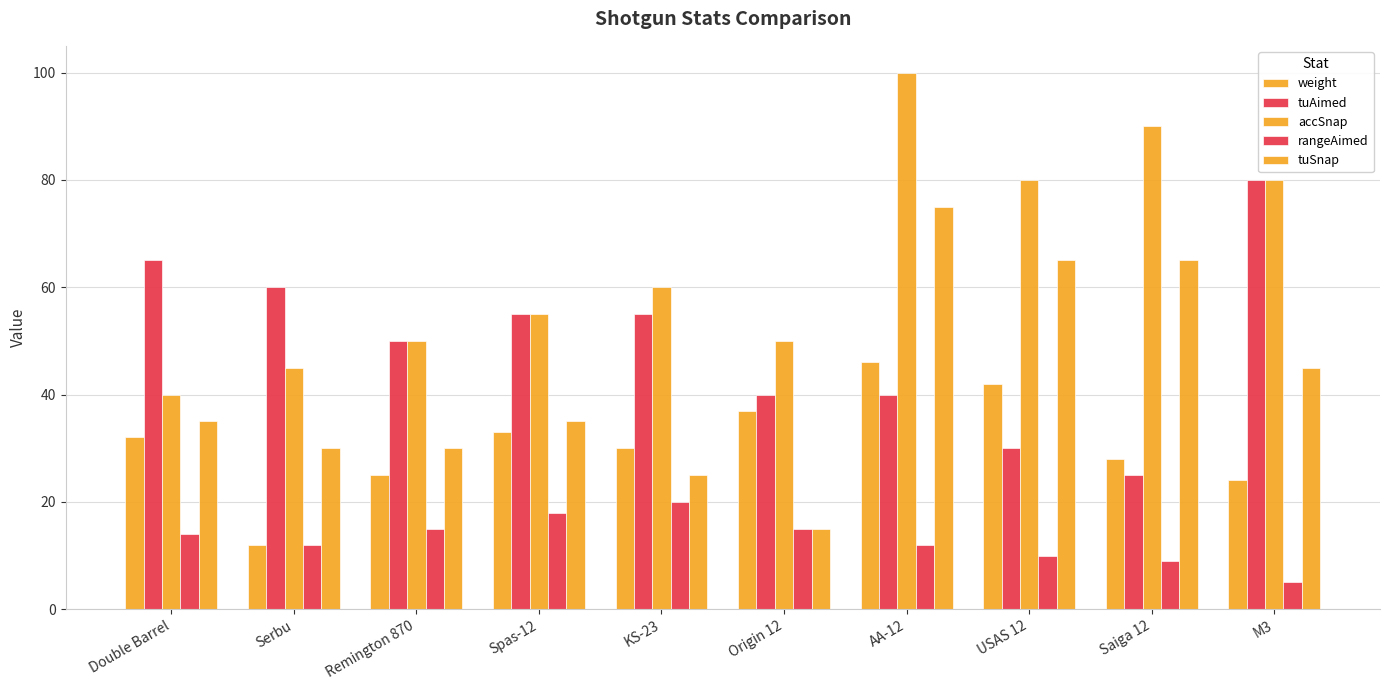

Does the chart contain any negative values?

No